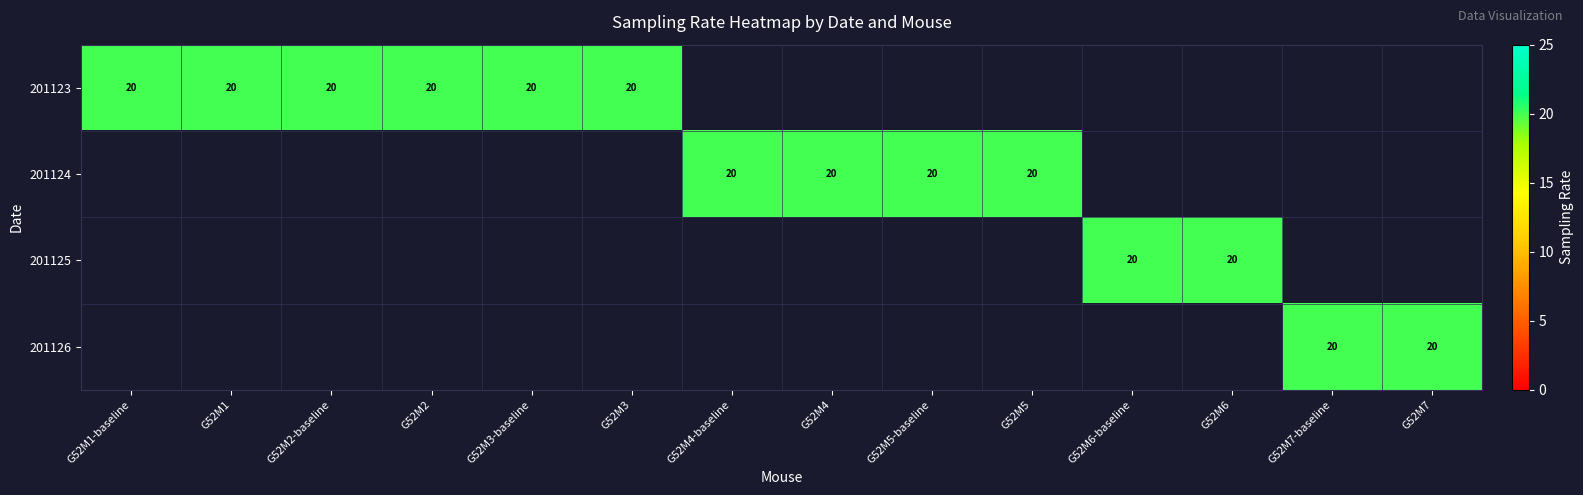

The value of 201123 at G52M1 is 11. True or false?

False